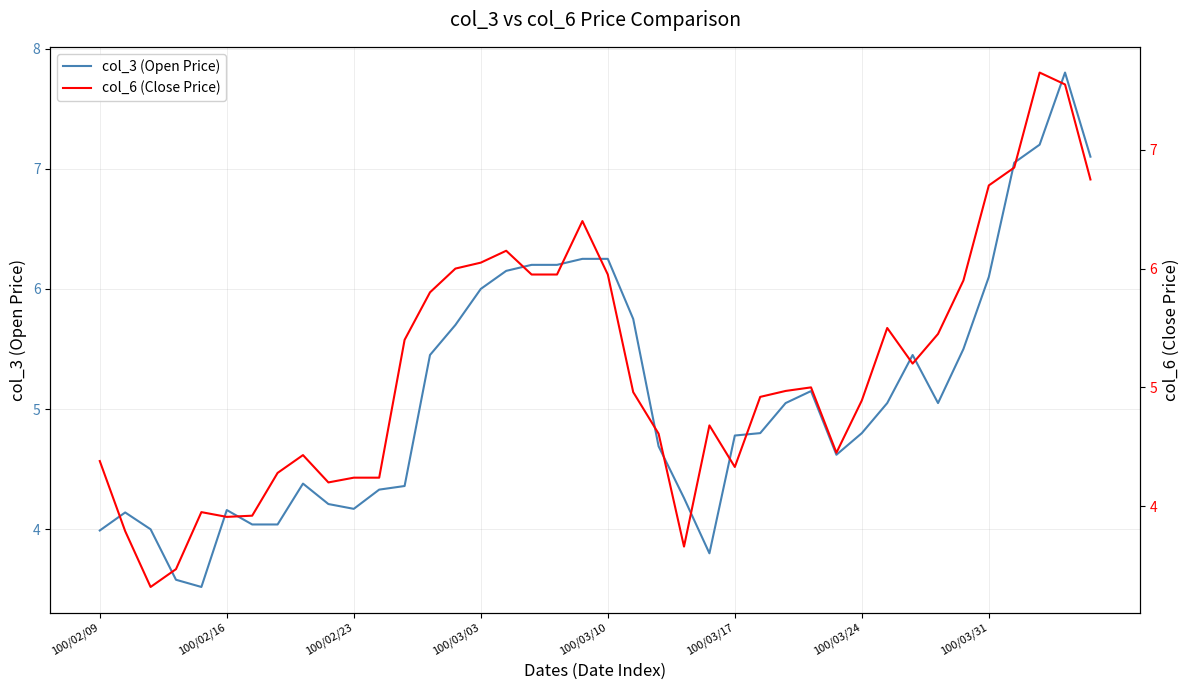

What is the maximum value for col_3 (Open Price)?

7.8